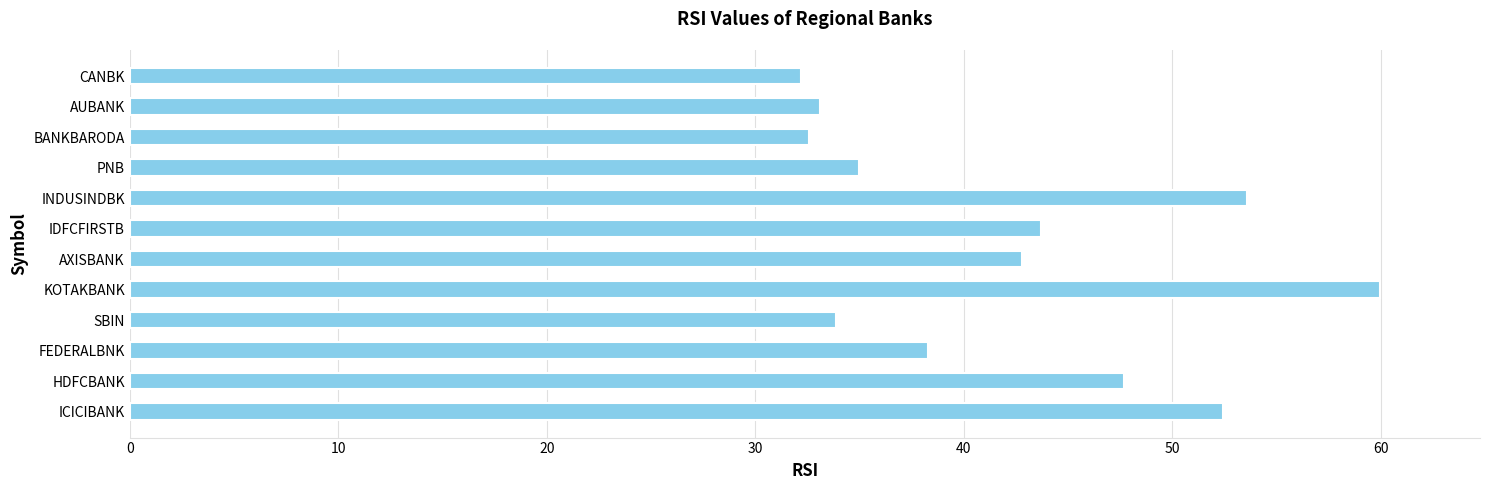

What is the difference between the maximum and second lowest values?

27.4